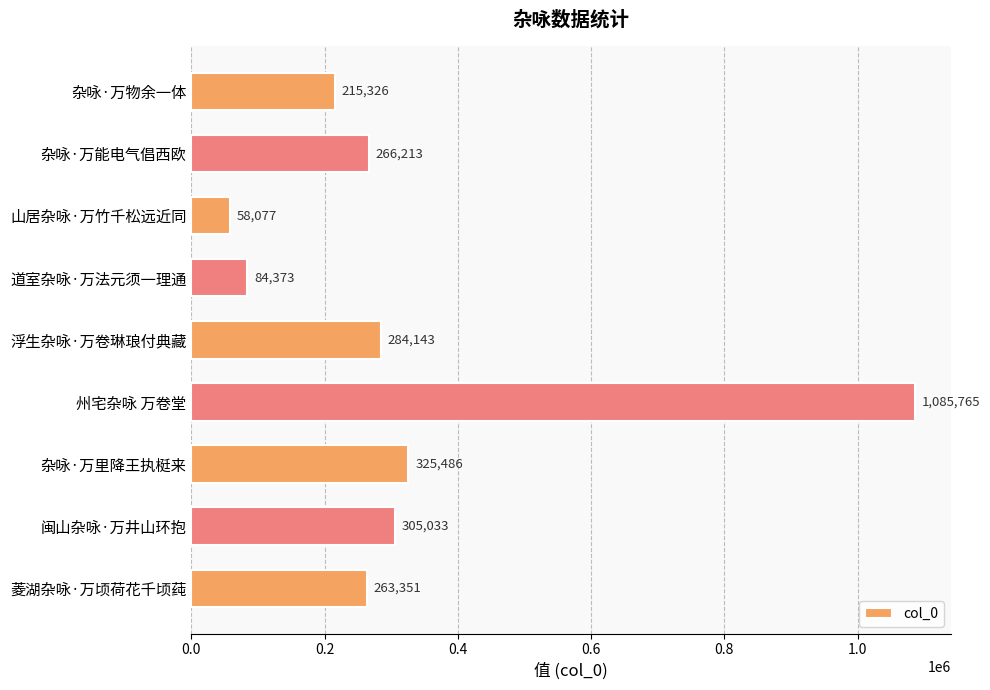

The value at 浮生杂咏·万卷琳琅付典藏 is 284143. True or false?

True